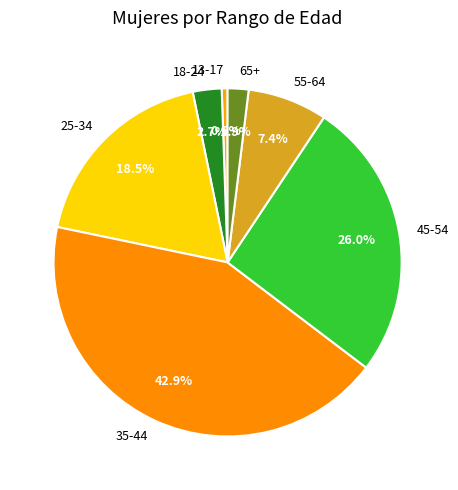

Which category has the smallest portion of the pie?

13-17